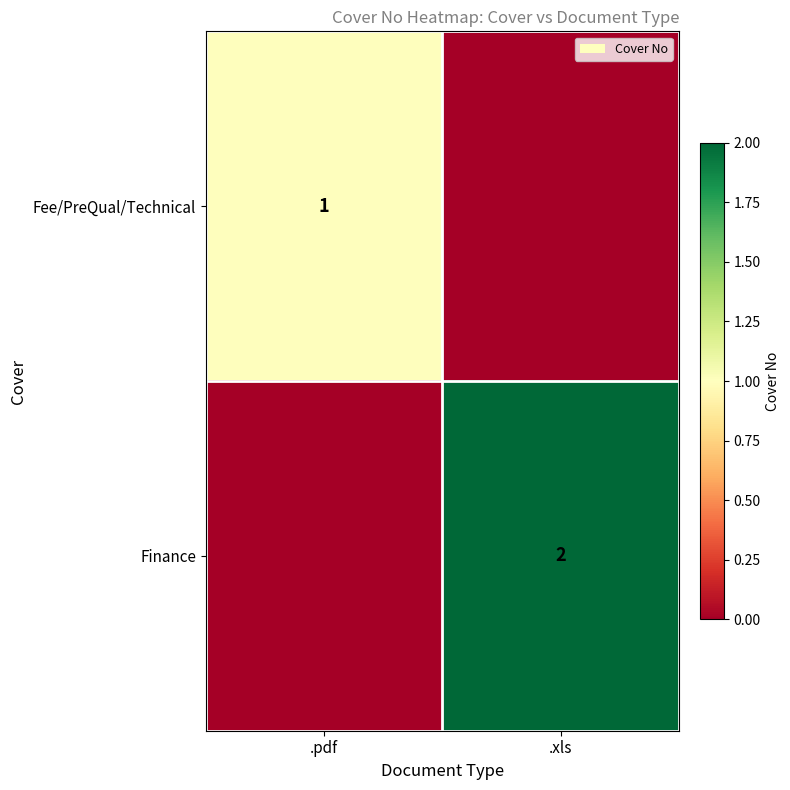

True or false: Finance has a value of 2 at .xls.

True